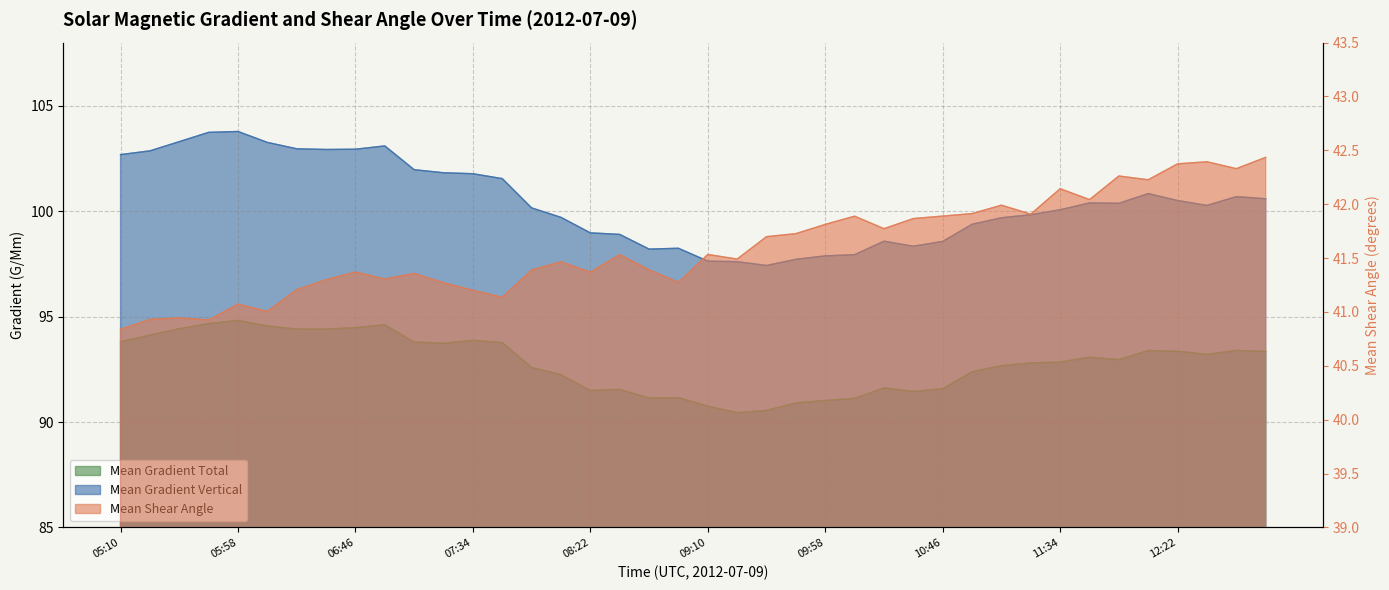

What is the label of the 12th point from the right?

10:46